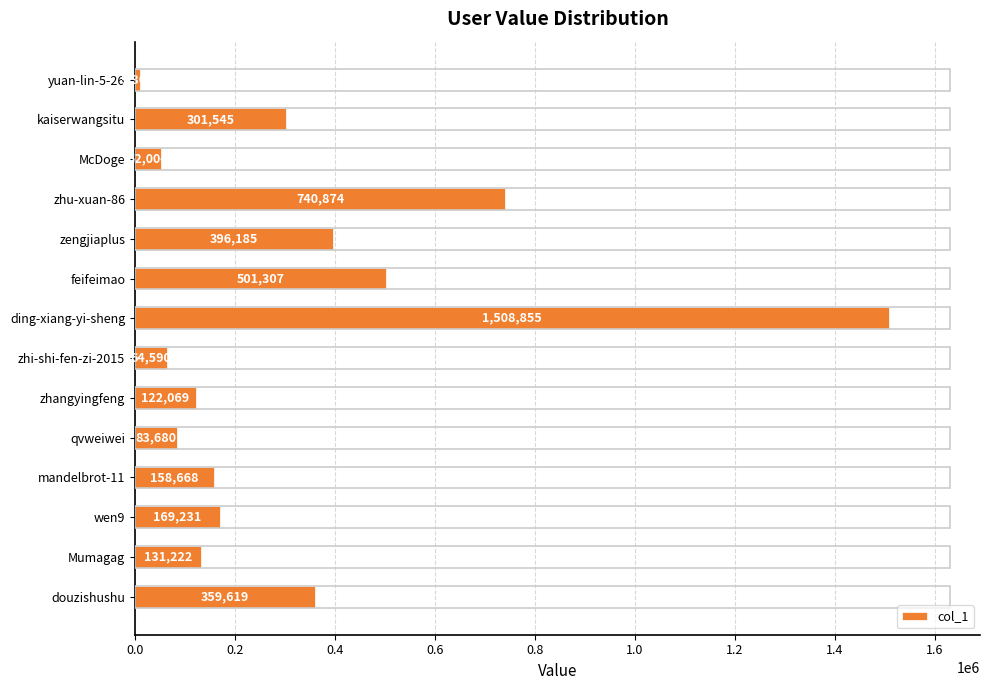

List the labels in order of value, largest first.

ding-xiang-yi-sheng, zhu-xuan-86, feifeimao, zengjiaplus, douzishushu, kaiserwangsitu, wen9, mandelbrot-11, Mumagag, zhangyingfeng, qvweiwei, zhi-shi-fen-zi-2015, McDoge, yuan-lin-5-26